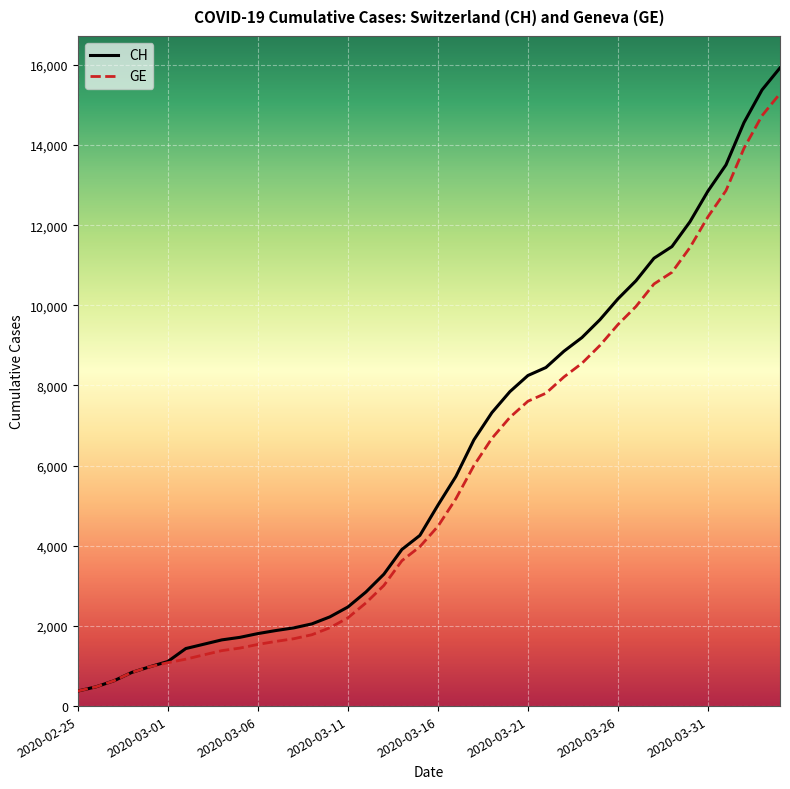

What is the maximum value for CH?

15926